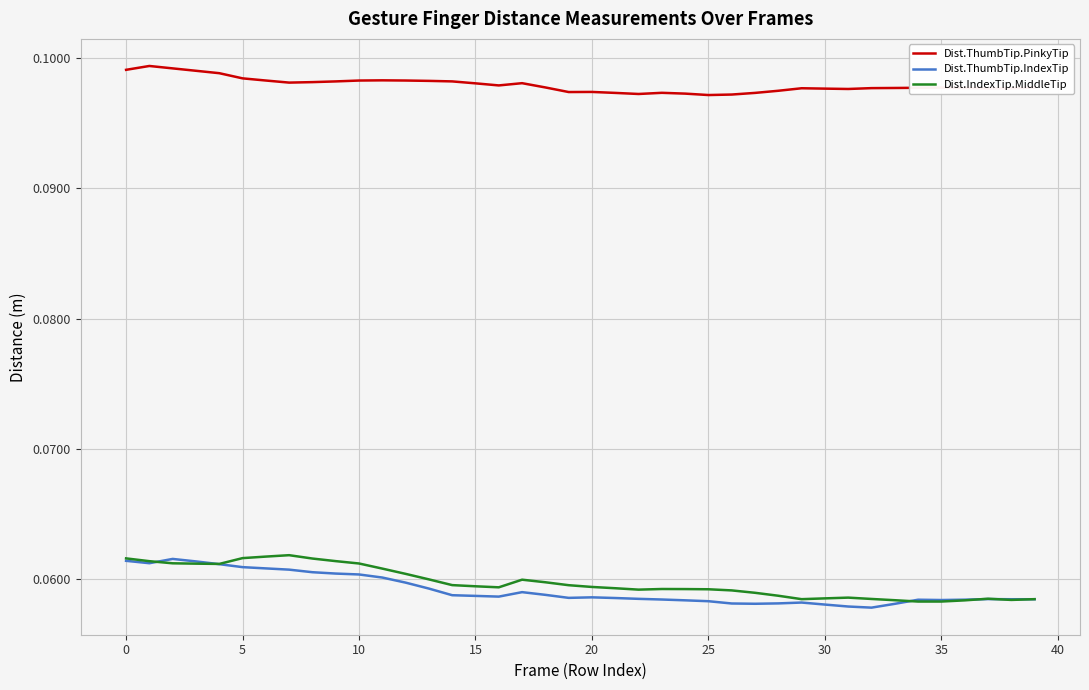

What is the sum of all Dist.ThumbTip.IndexTip values?

2.4